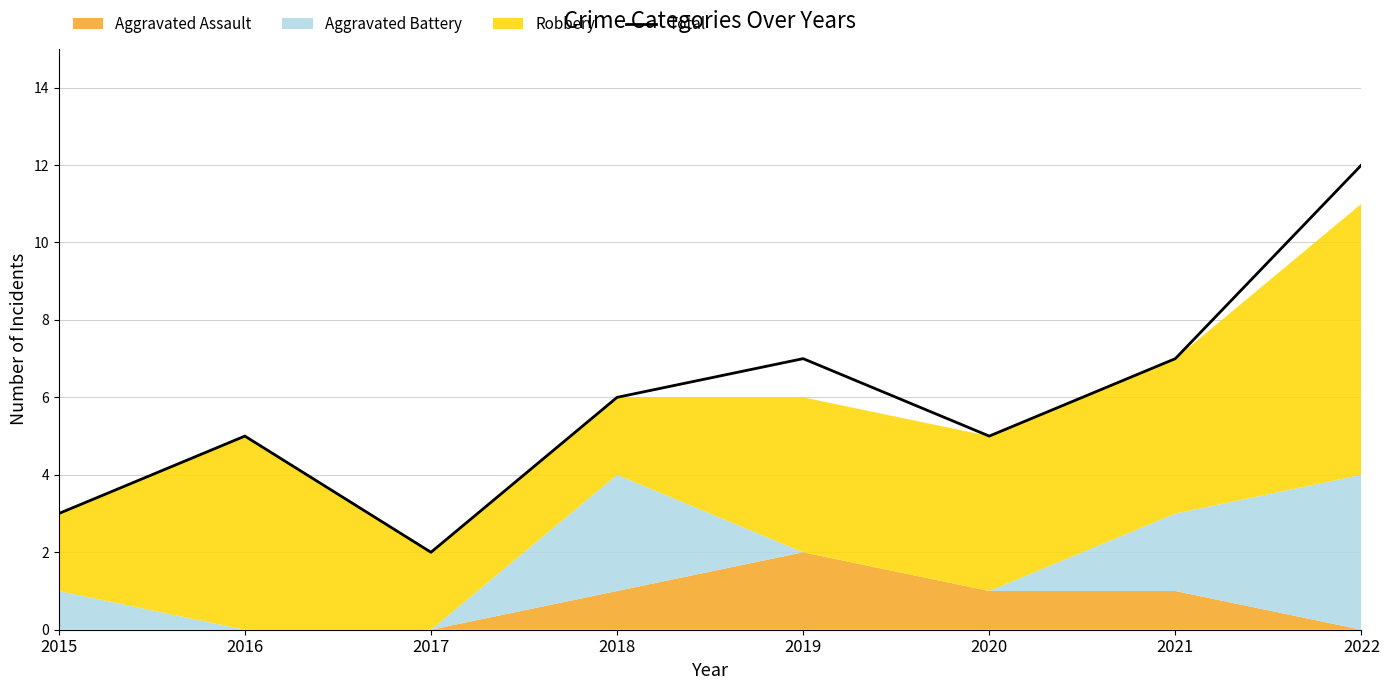

Count the values in the range 5 to 7.

5